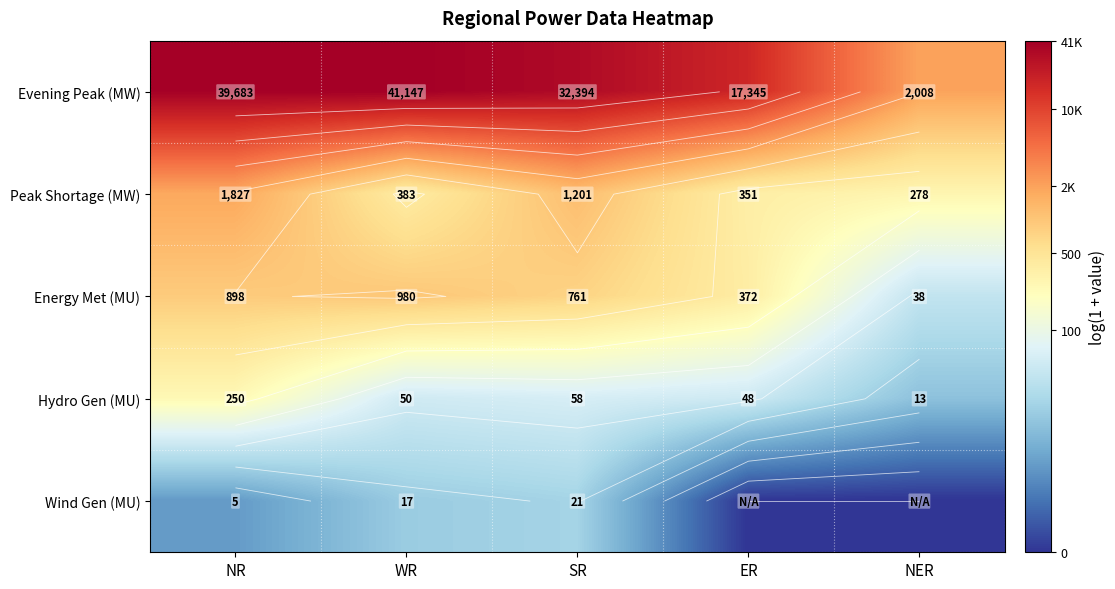

At which label does Peak Shortage (MW) reach its peak?

NR